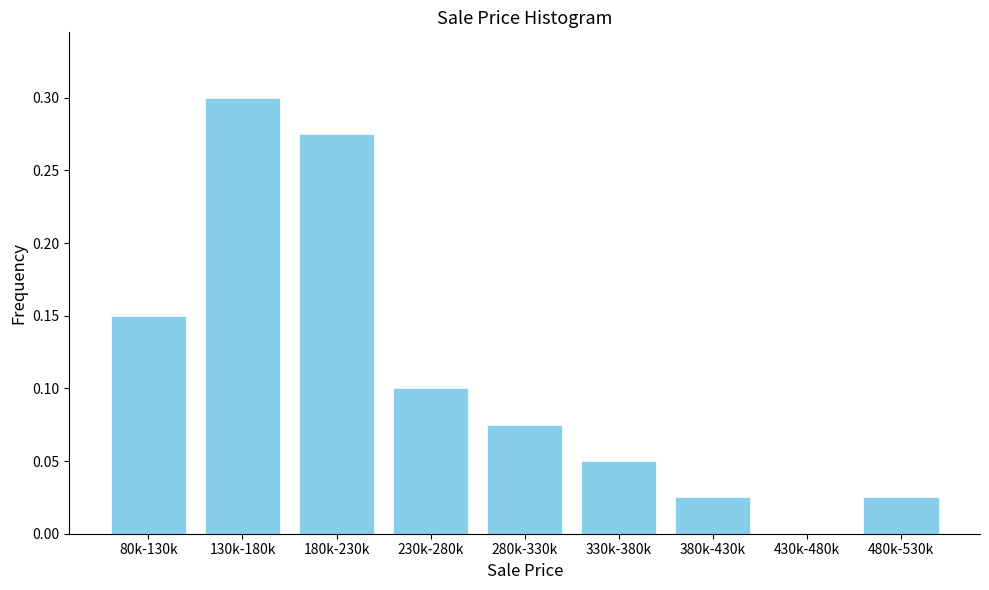

Which label corresponds to the largest value in the chart?

130k-180k